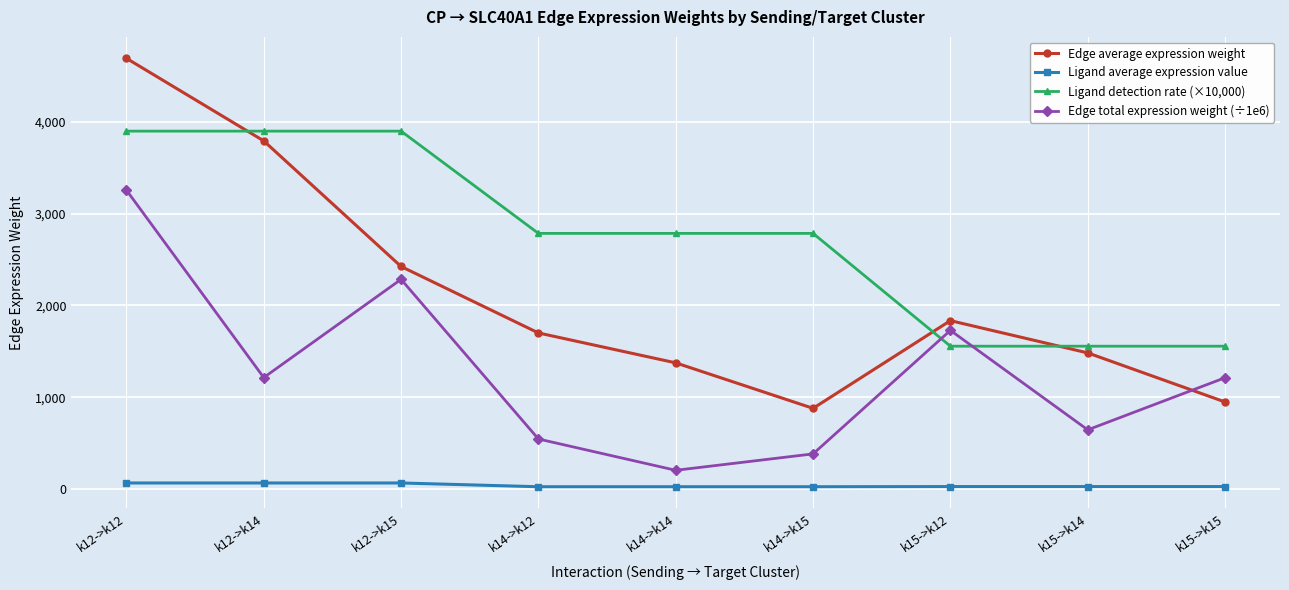

True or false: Edge total expression weight (÷1e6) and Ligand average expression value intersect in this chart.

False